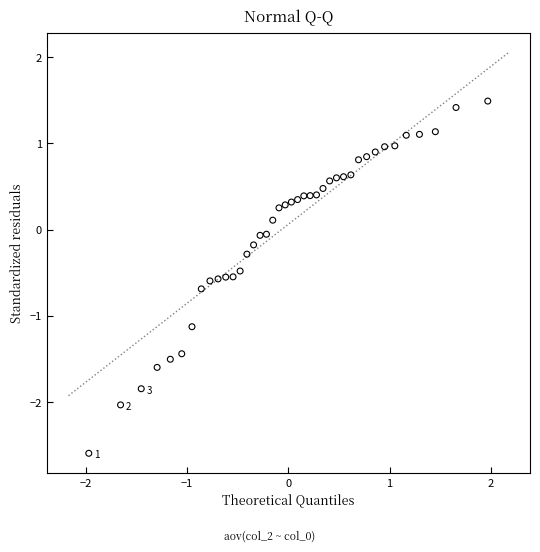

What is the range of Y values (max minus min)?

4.1